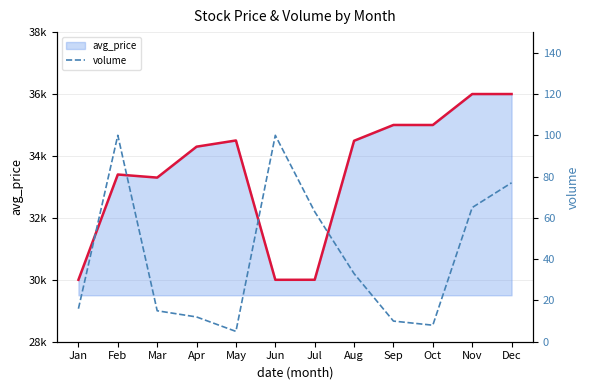

Rank the series by their average value, from lowest to highest.

volume, avg_price line